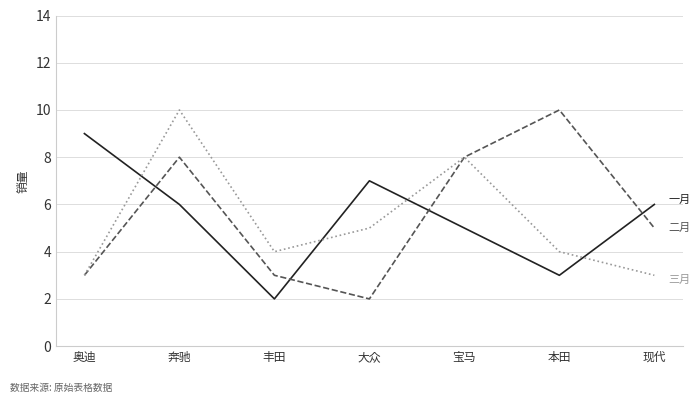

What is the maximum value shown in the chart?

10